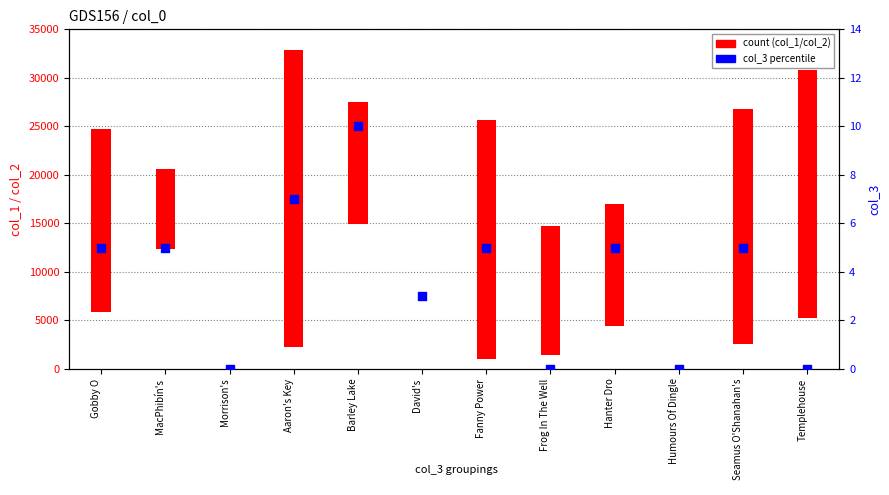

Between David's and MacPhibín's, which is larger?

MacPhibín's